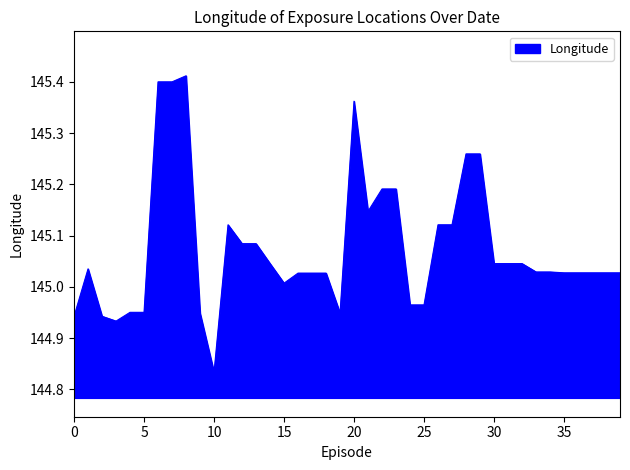

What is the difference between the maximum and minimum values?

0.6